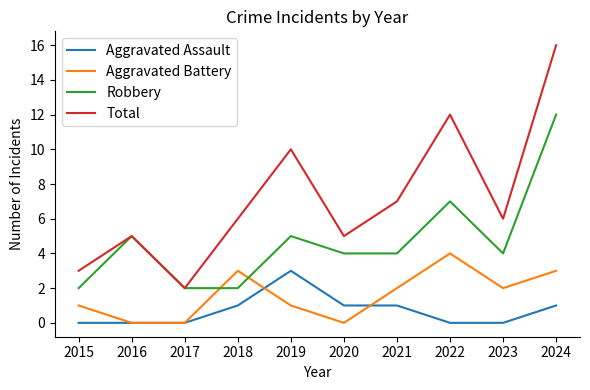

The Robbery series shows 2 at 2015. True or false?

True